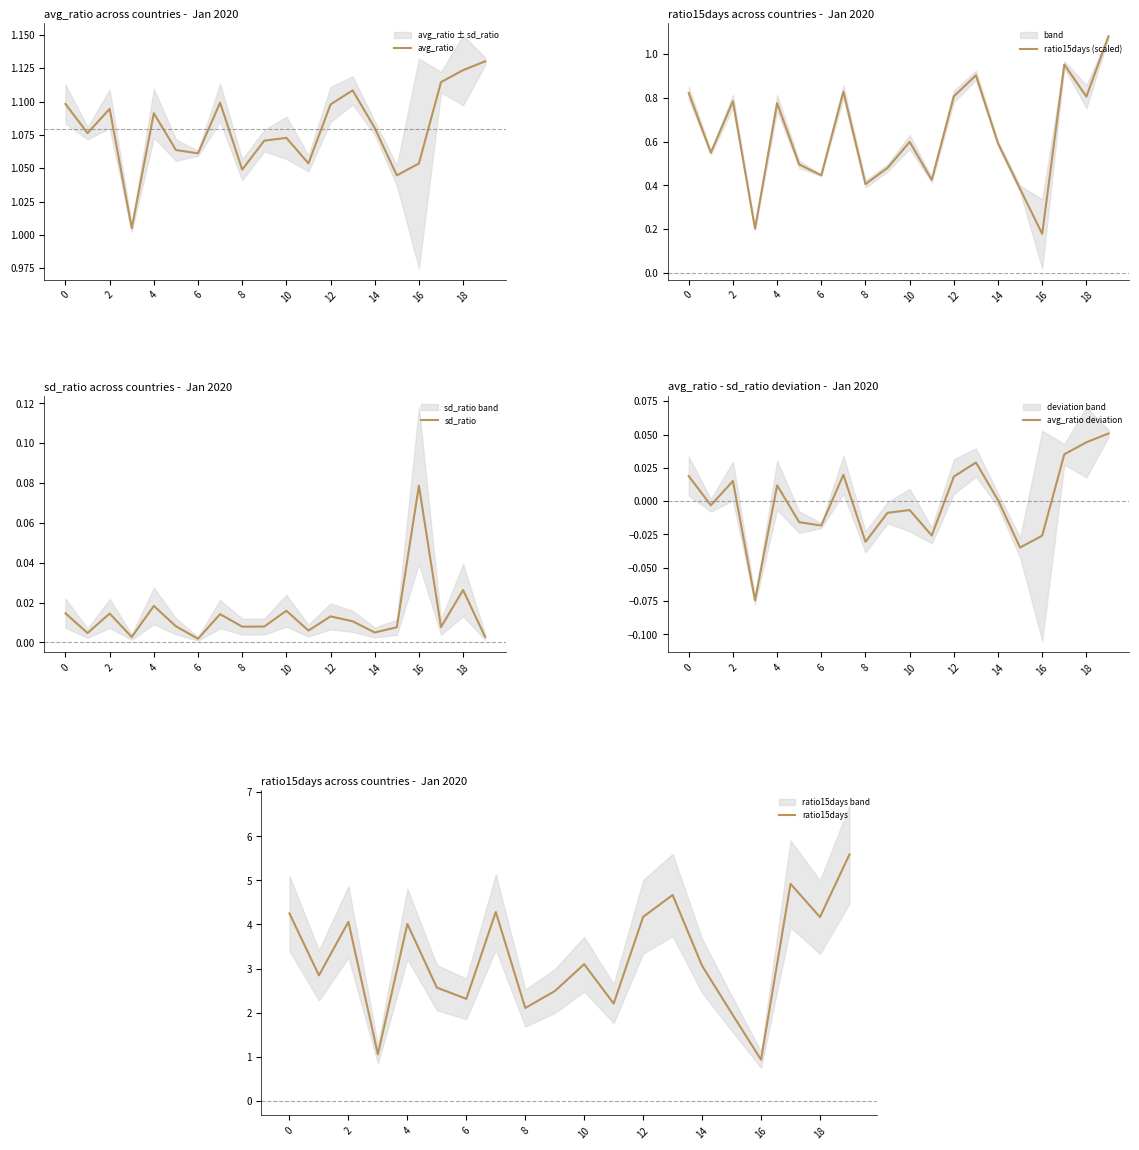

True or false: sd_ratio and ratio15days cross at least once.

False